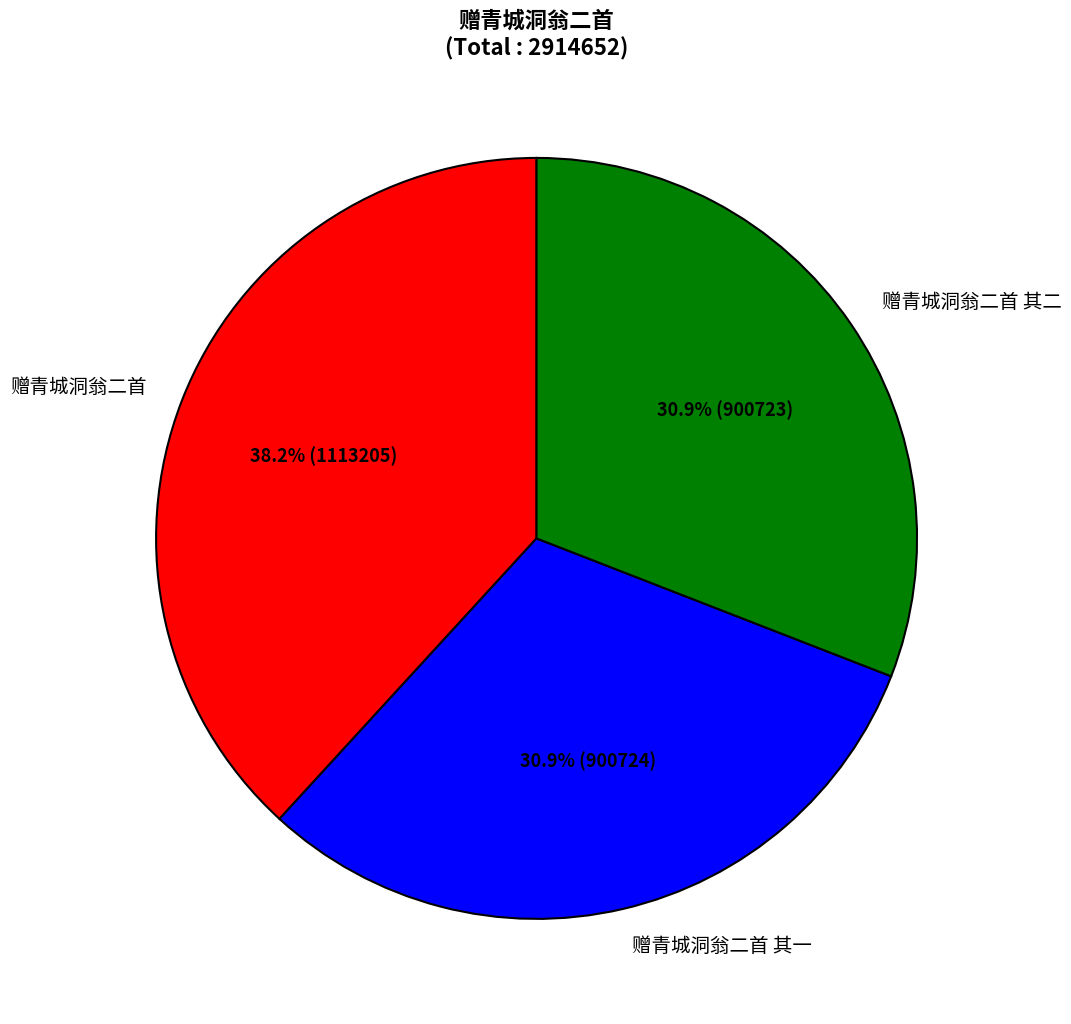

Approximately how many times larger is the value at 赠青城洞翁二首 其一 compared to 赠青城洞翁二首 其二?

1.0